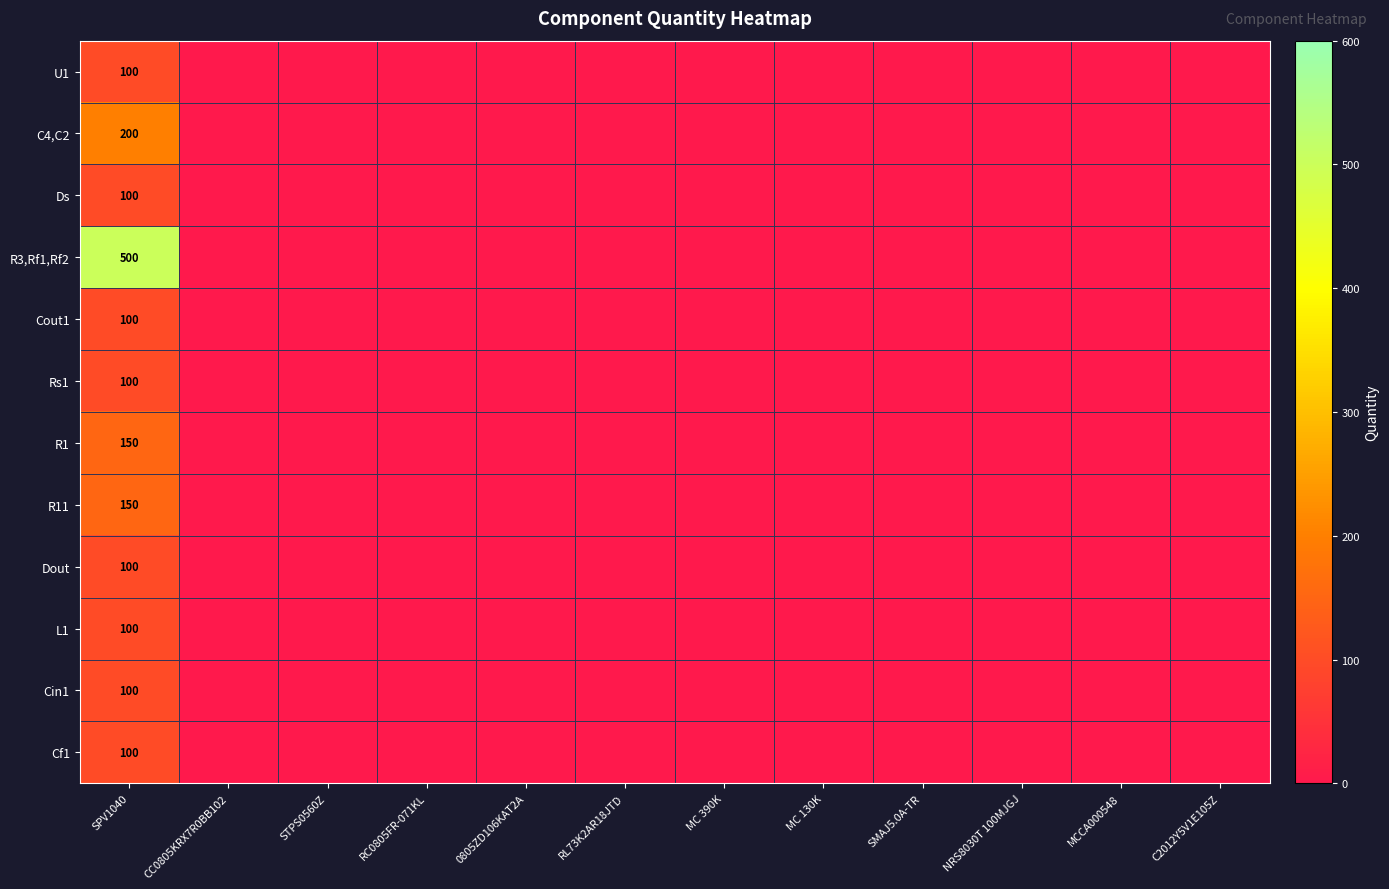

What is the difference between the maximum and minimum values in the Cin1 series?

100